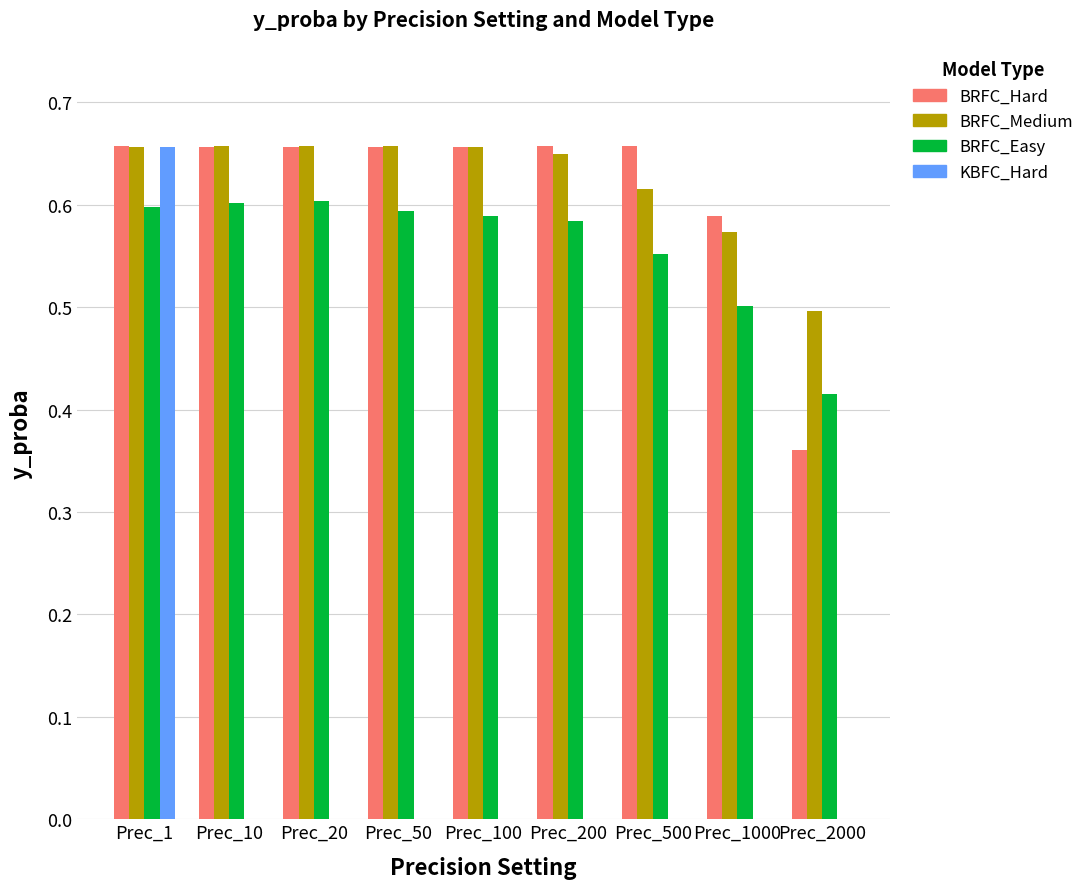

At which category is the sum across all series the highest?

Prec_1